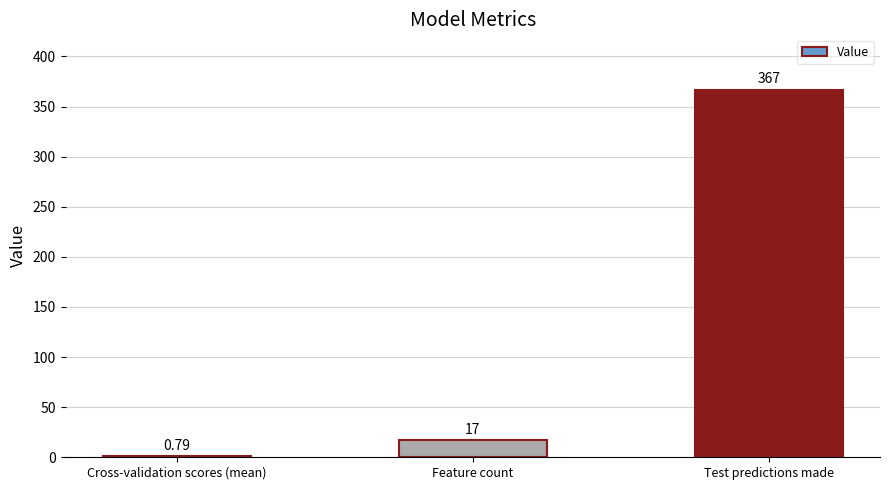

Which label corresponds to the largest value in the chart?

Test predictions made